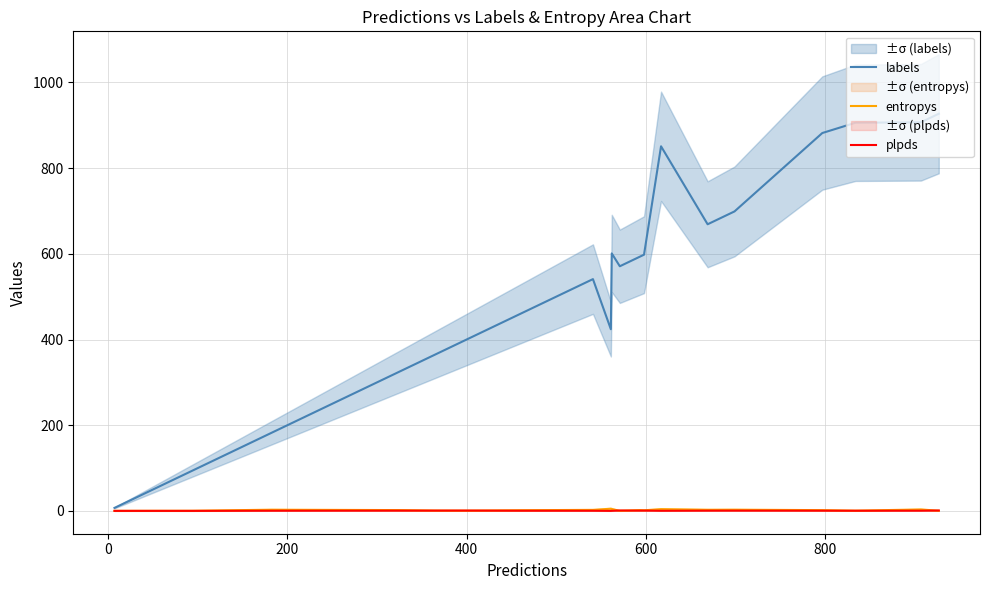

Rank the series at 200 from highest to lowest value.

labels, entropys, plpds